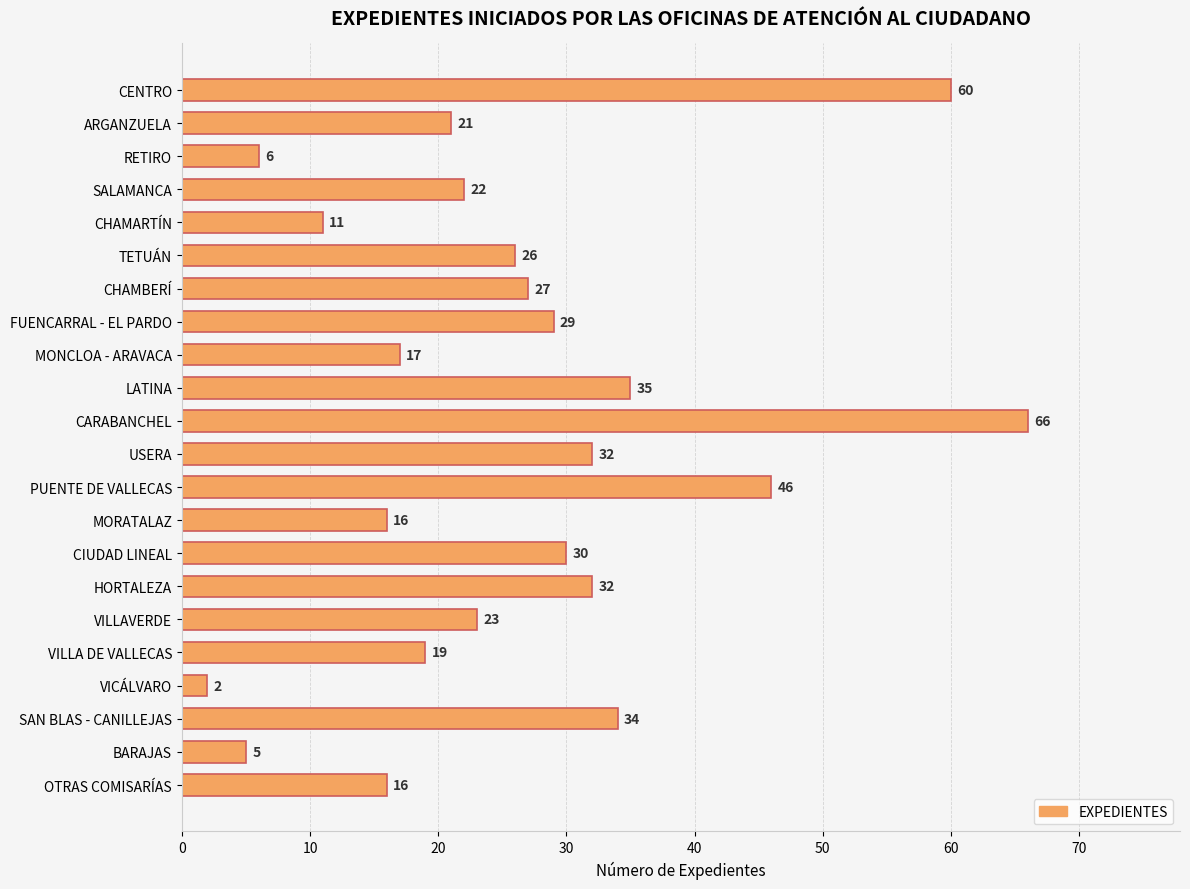

The value at LATINA is 35. True or false?

True